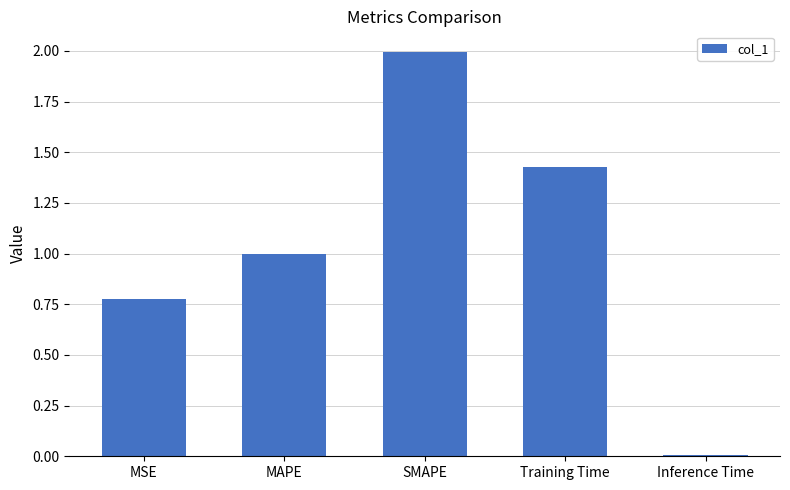

Rank the categories by value from highest to lowest.

SMAPE, Training Time, MAPE, MSE, Inference Time